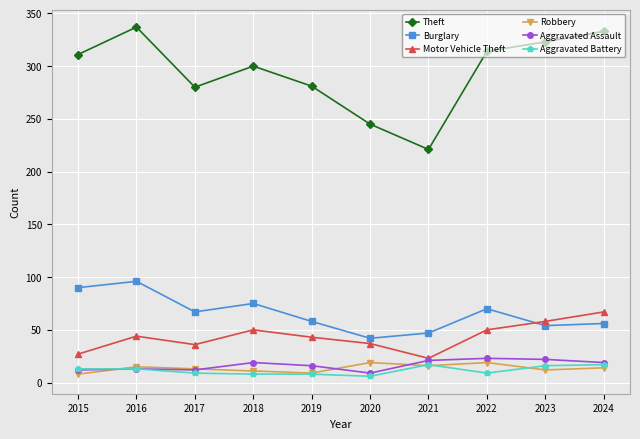

True or false: Robbery and Burglary cross at least once.

False